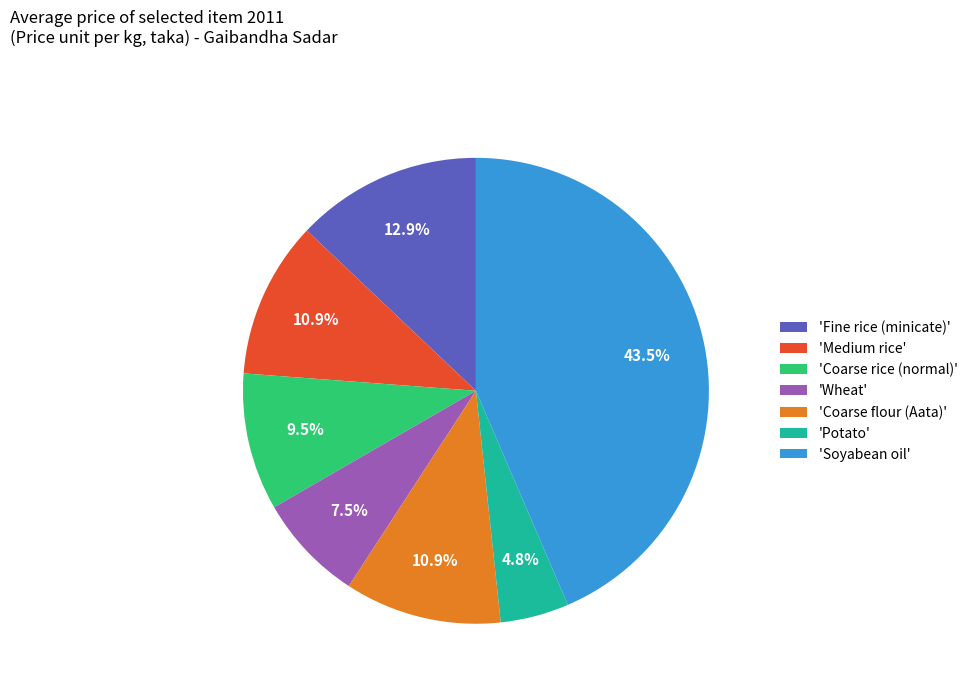

Which category has the biggest portion of the pie?

'Soyabean oil'